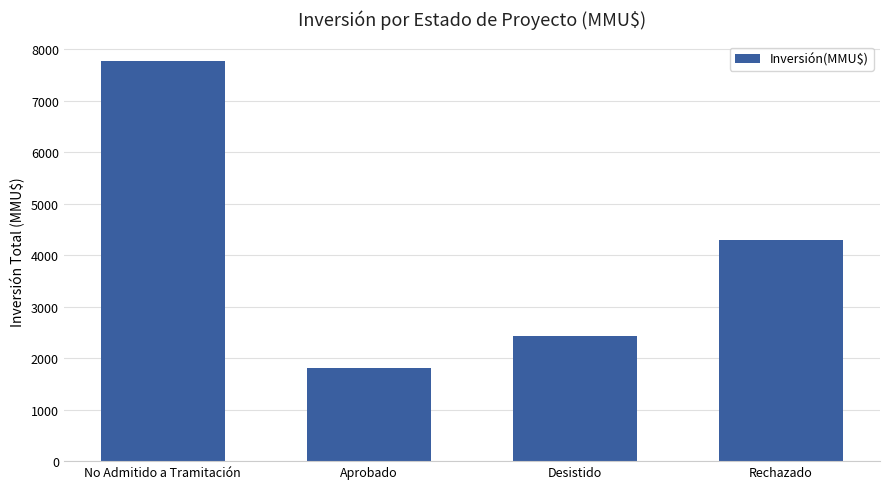

How many categories are shown in the chart?

4